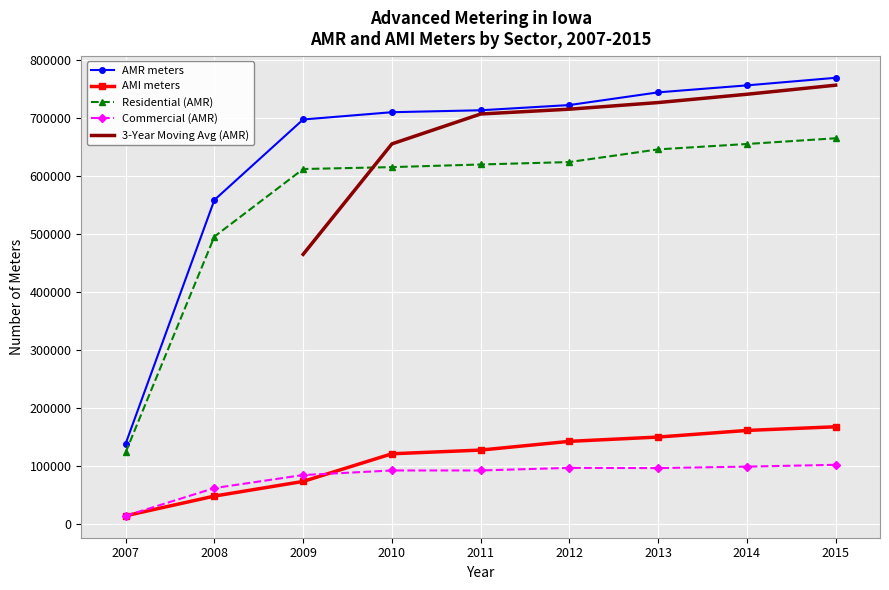

What is the sum of the Commercial (AMR) values at 2013 and 2014?

196736